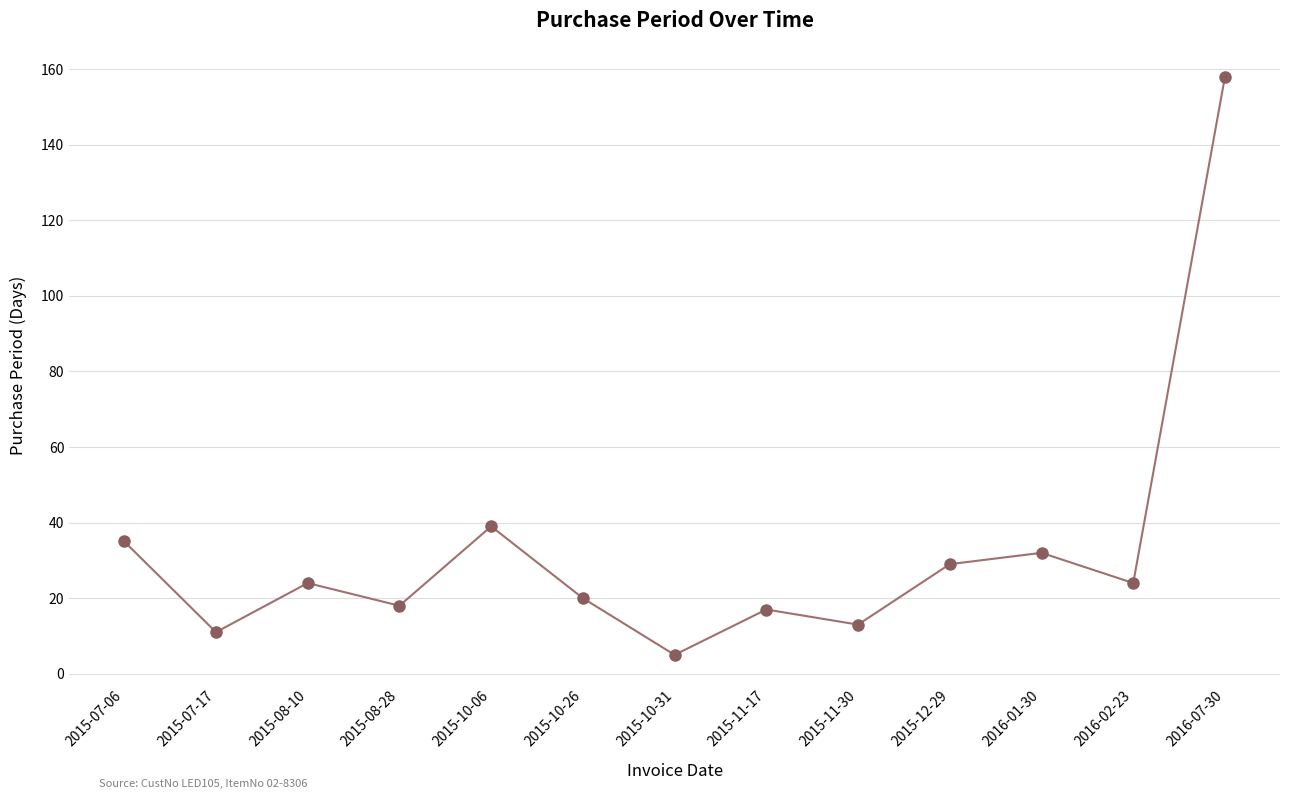

What is the minimum value shown in the chart?

5